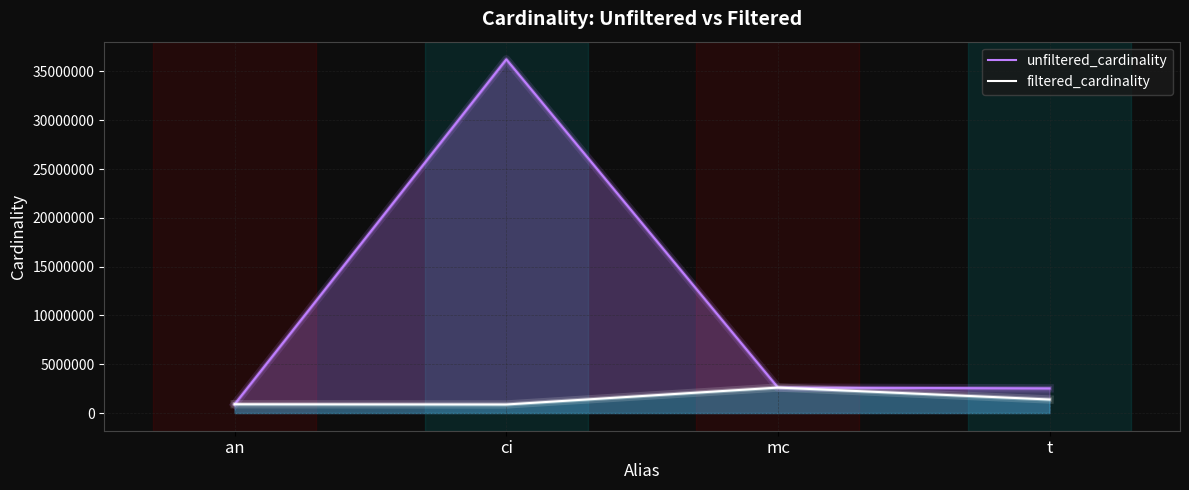

What value does the unfiltered_cardinality series have at t?

2528312